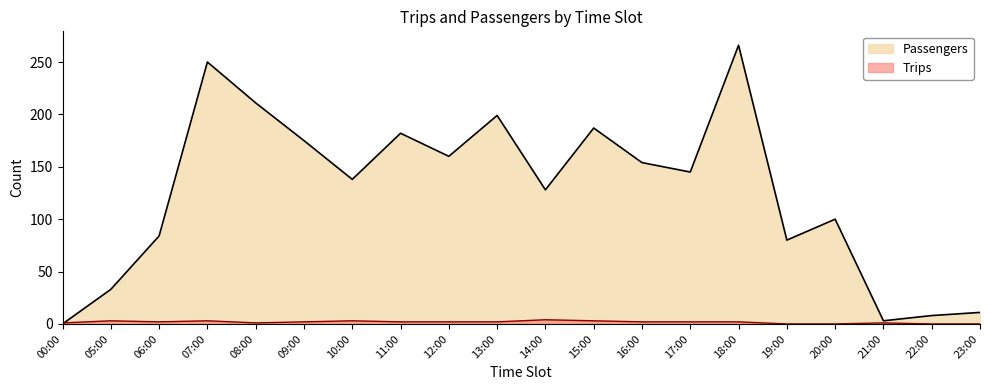

Where does the Passengers series first go above 145?

07:00